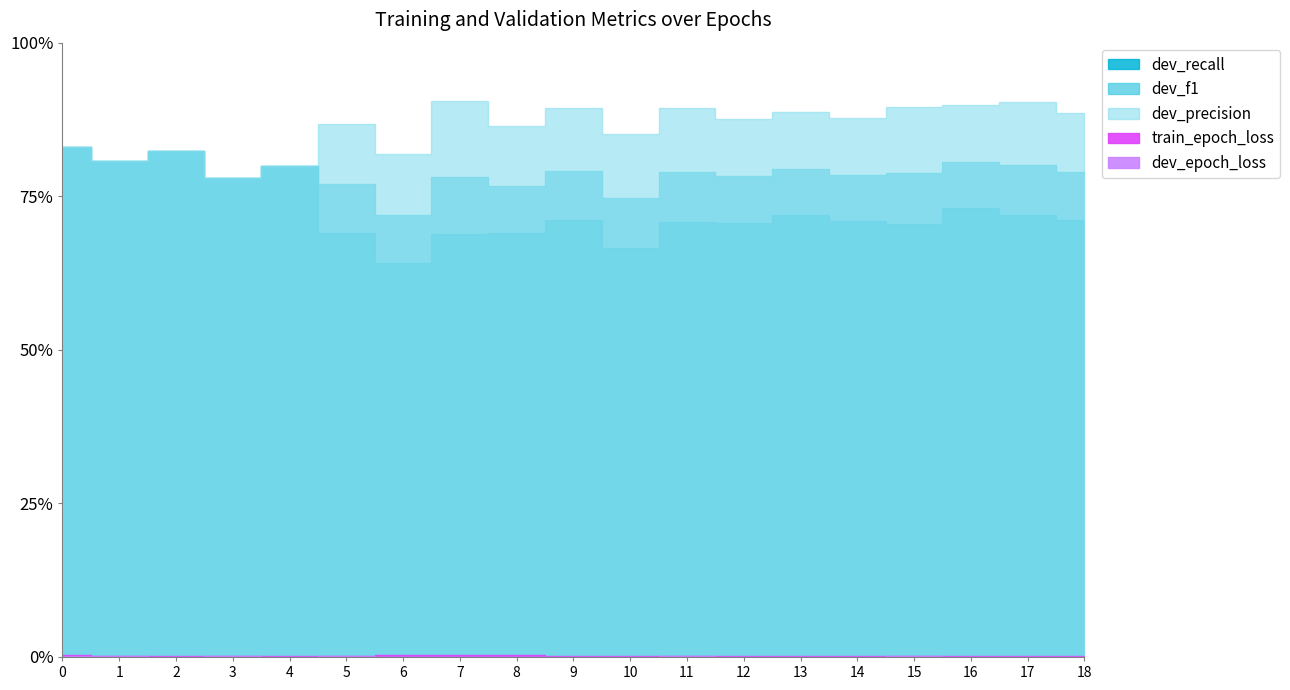

True or false: train_epoch_loss and dev_recall cross at least once.

False